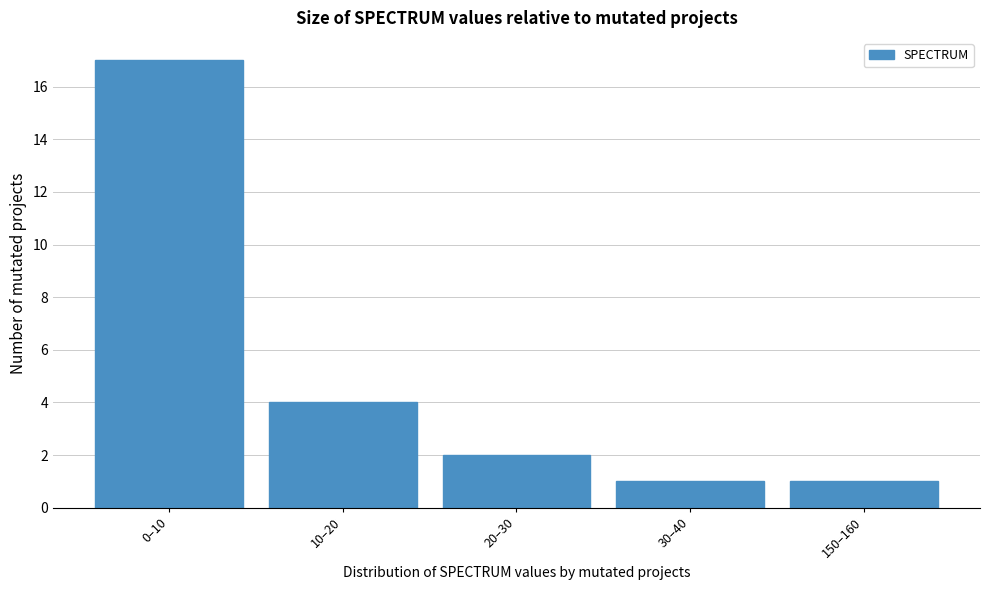

Reading left to right, extract all data points from this chart.

17	4	2	1	1